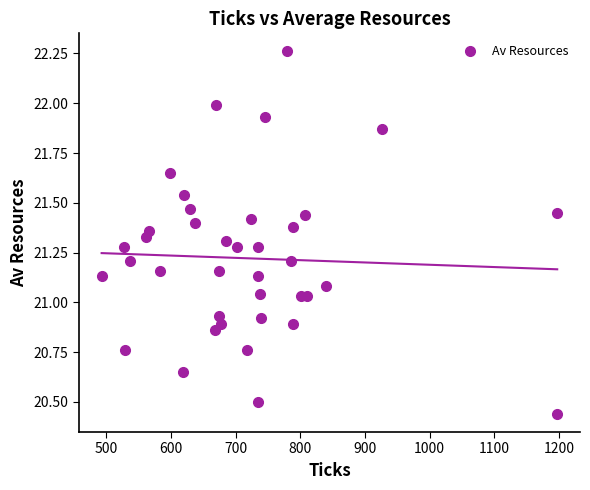

What is the range of X values (max minus min)?

704.0